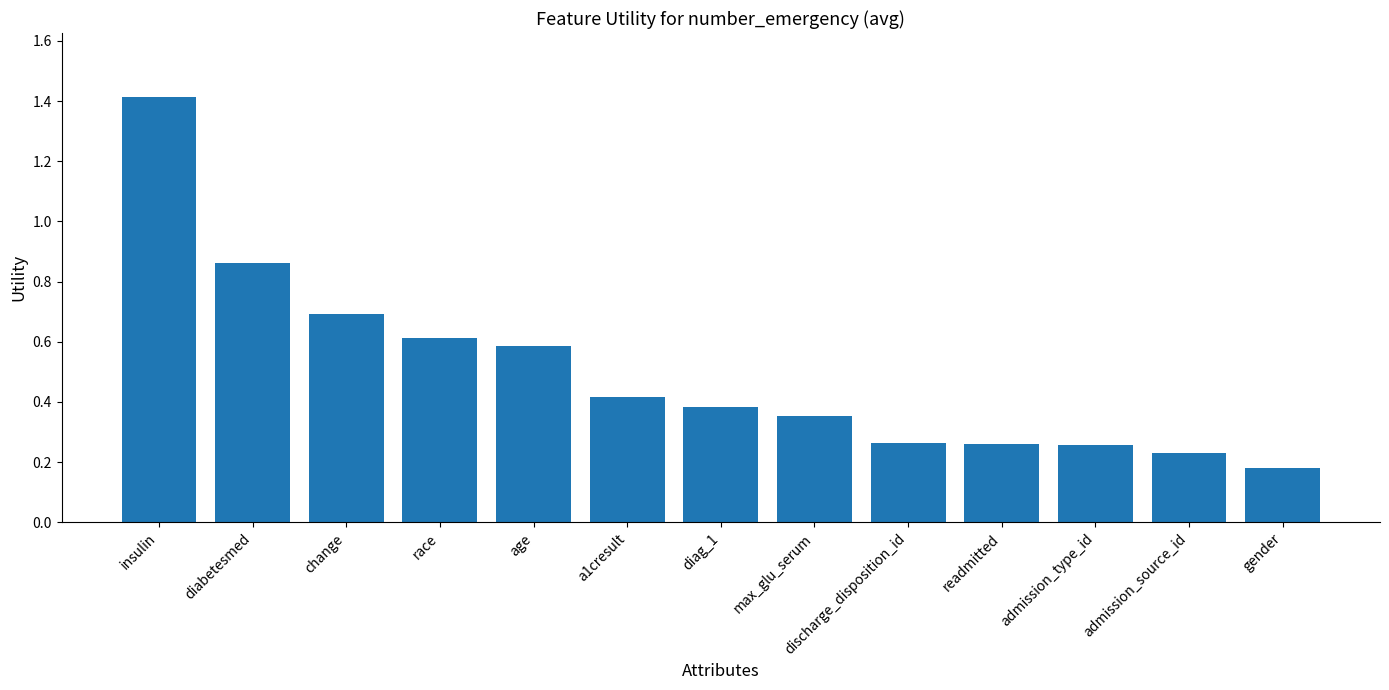

What is the difference between the maximum and minimum values?

1.2